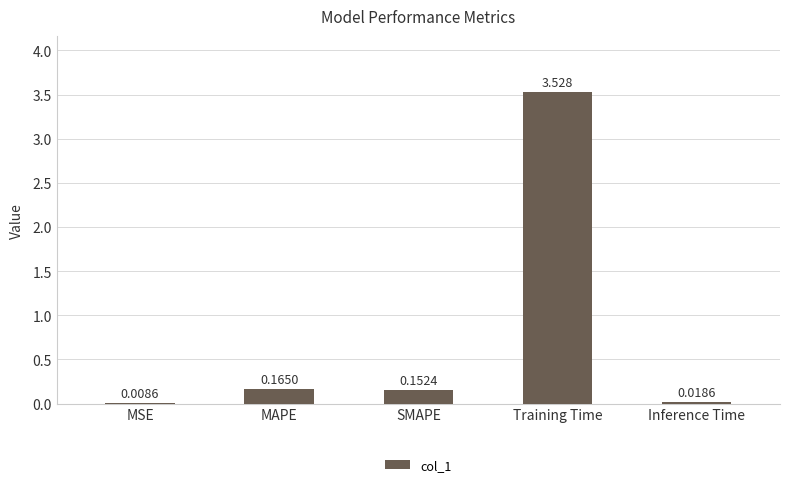

Which has a higher value, SMAPE or MSE?

SMAPE